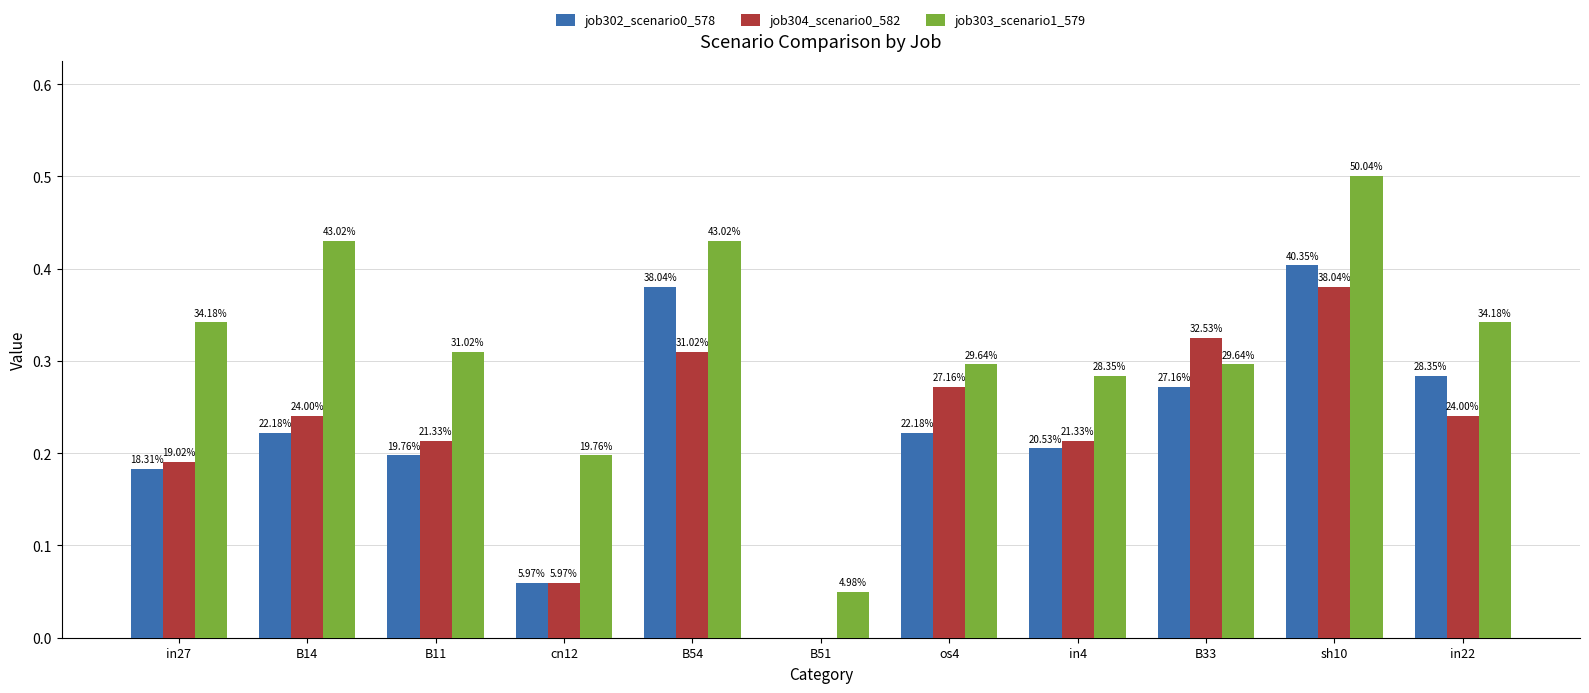

How many bars are there in total?

33